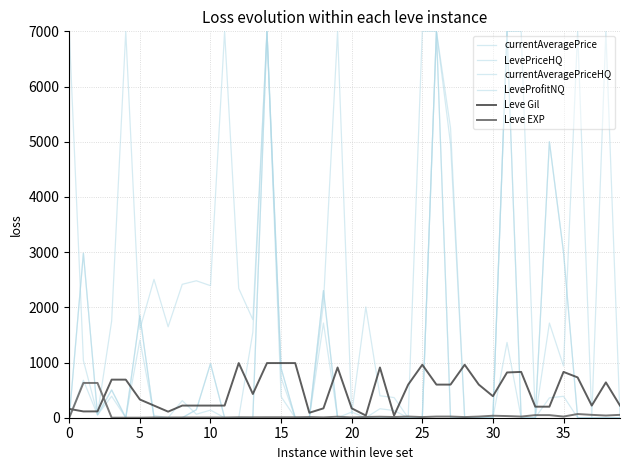

What is the maximum value shown in the chart?

7000